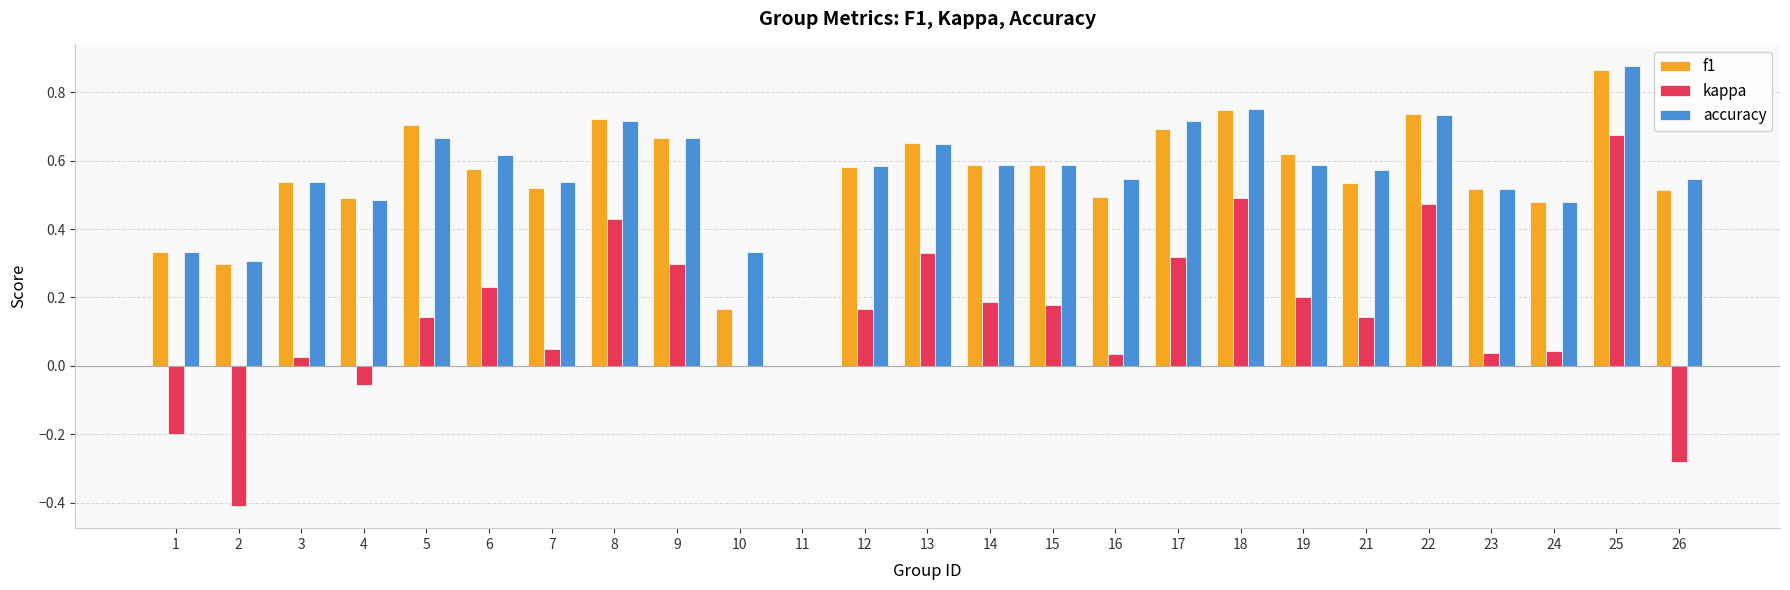

The f1 series shows 0.0 at 11. True or false?

True